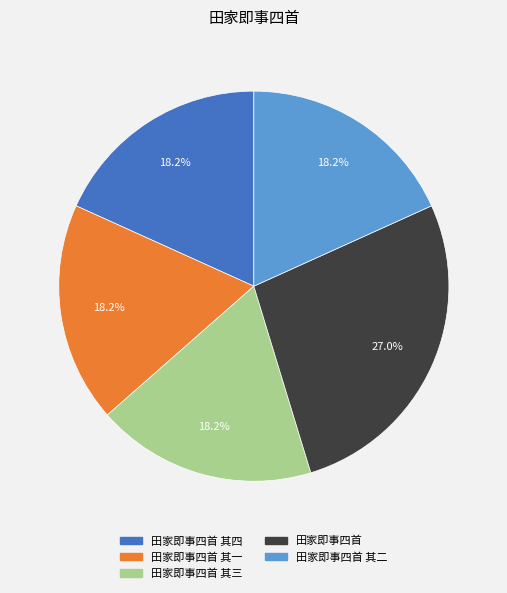

Is there any slice that represents more than half of the pie?

No